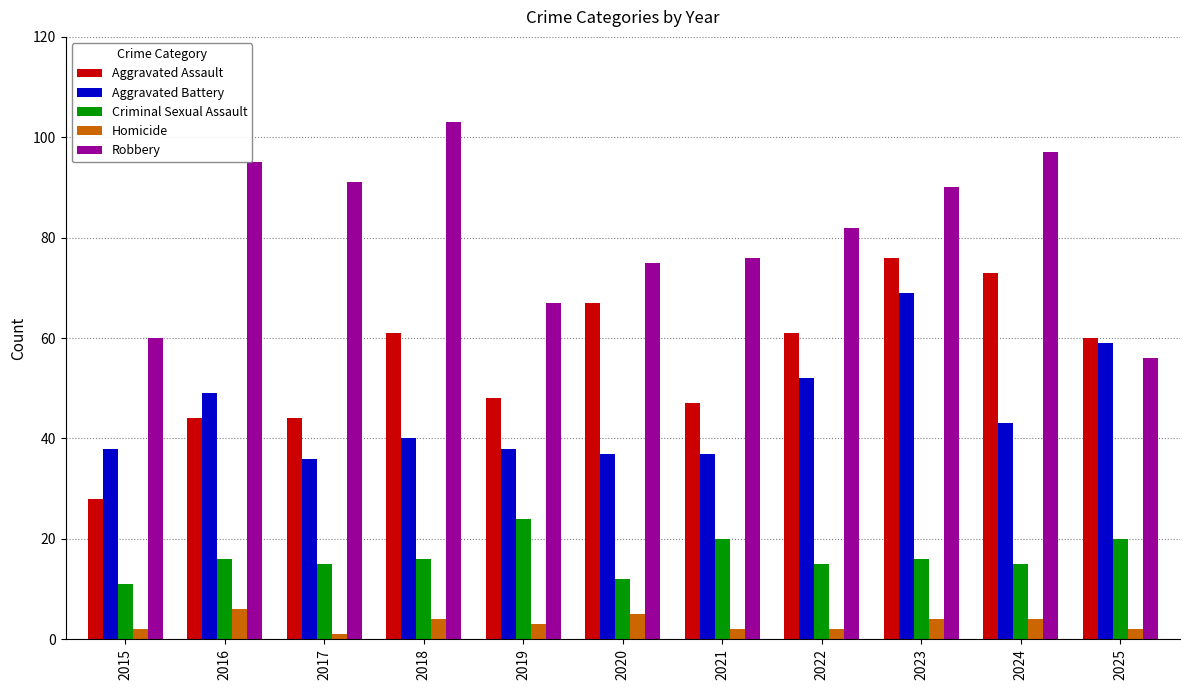

How many values in the Robbery series are below 82?

5